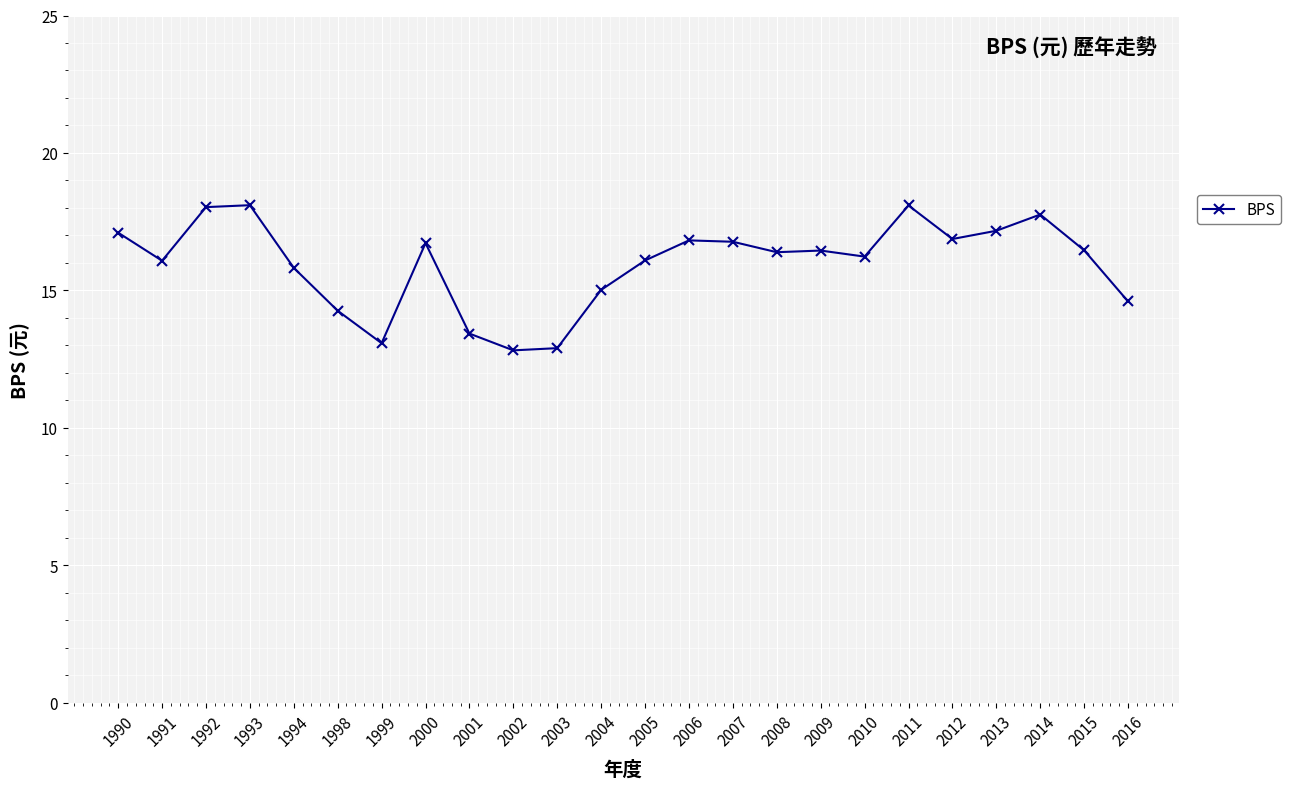

Approximately how many times larger is the value at 1993 compared to 2010?

1.1